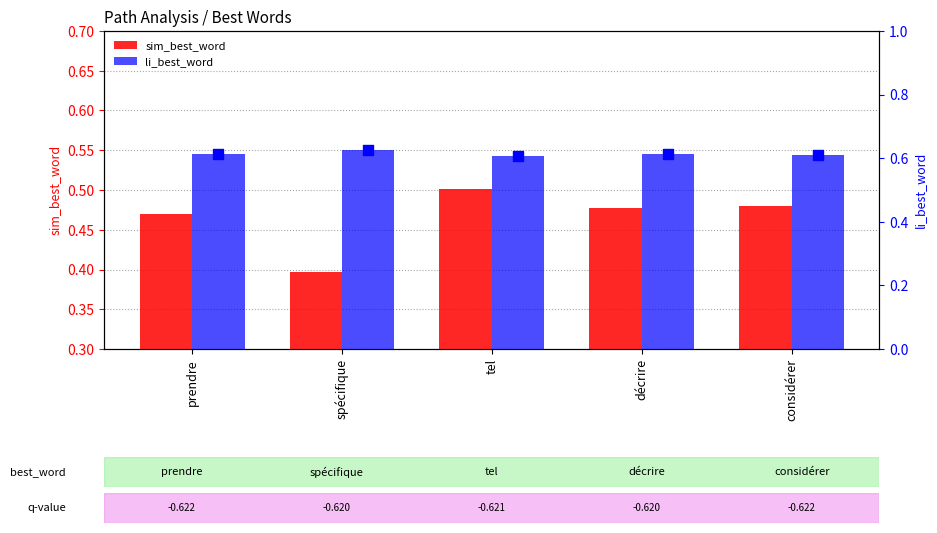

Which series has the largest total across all categories?

li_best_word